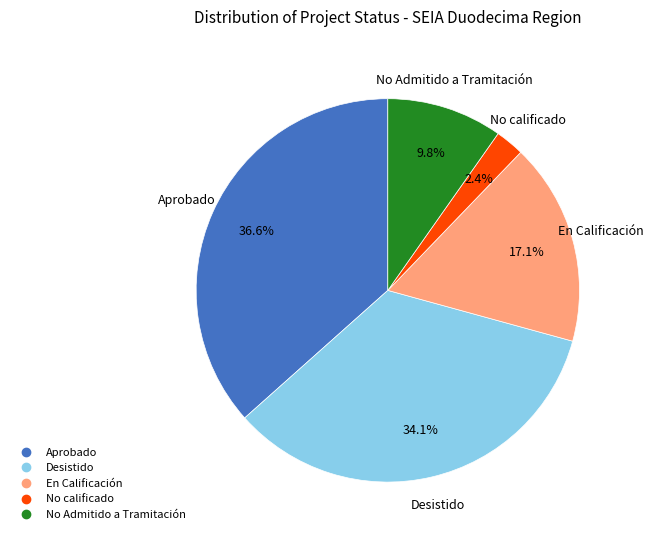

Is there any slice that represents more than half of the pie?

No